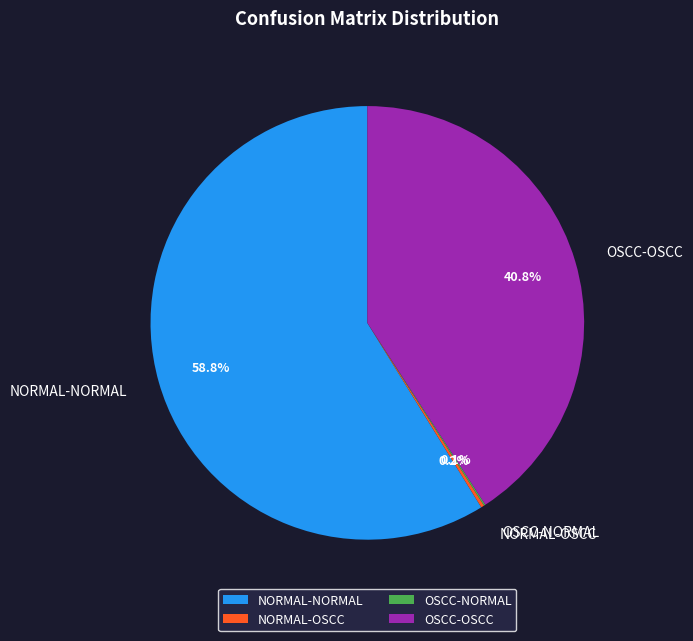

Does NORMAL-NORMAL account for over 50% of the chart?

Yes